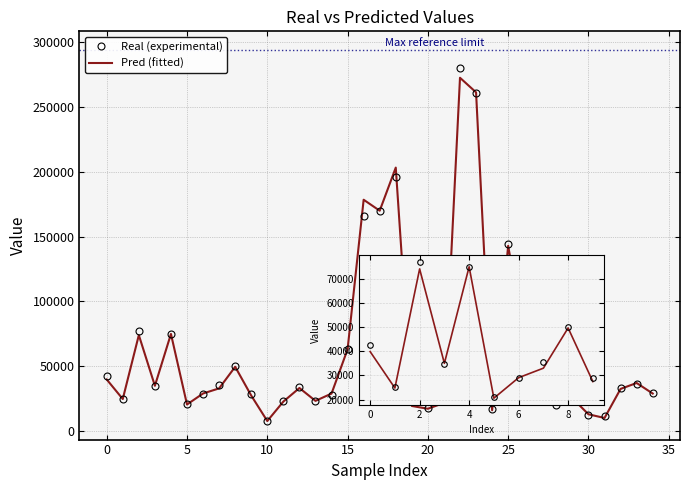

Rank the series at 32 from highest to lowest value.

real, pred